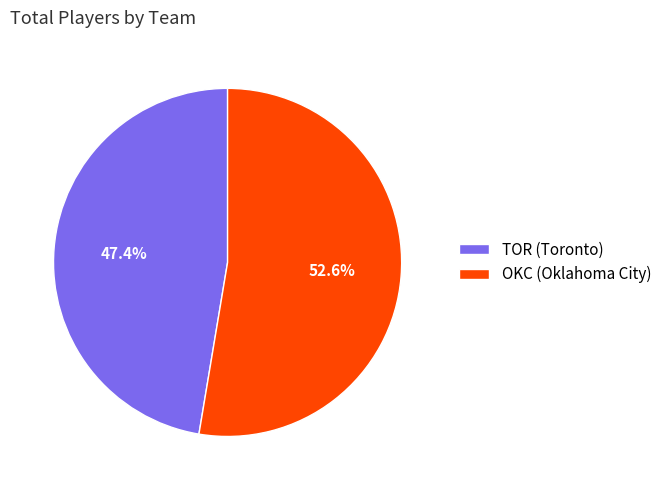

Does TOR represent more than half of the total?

No